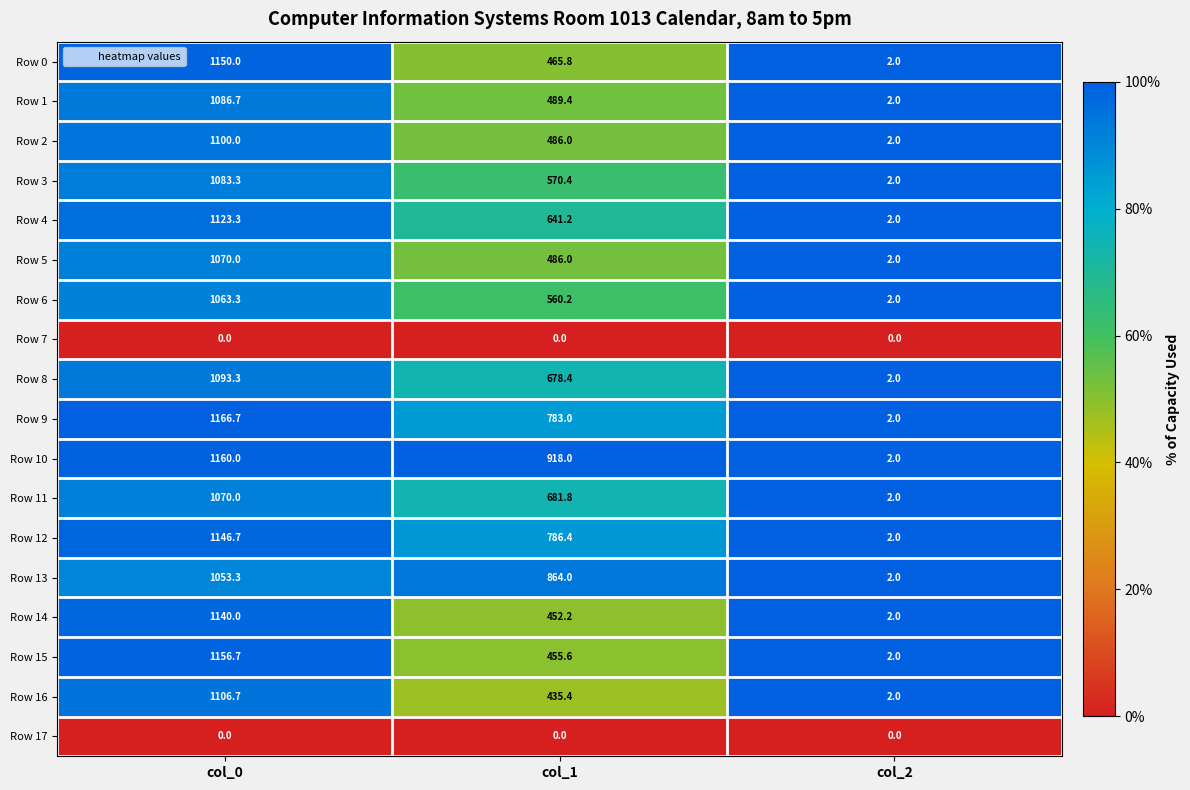

What is the difference between the maximum and minimum values in the Row 6 series?

1061.3